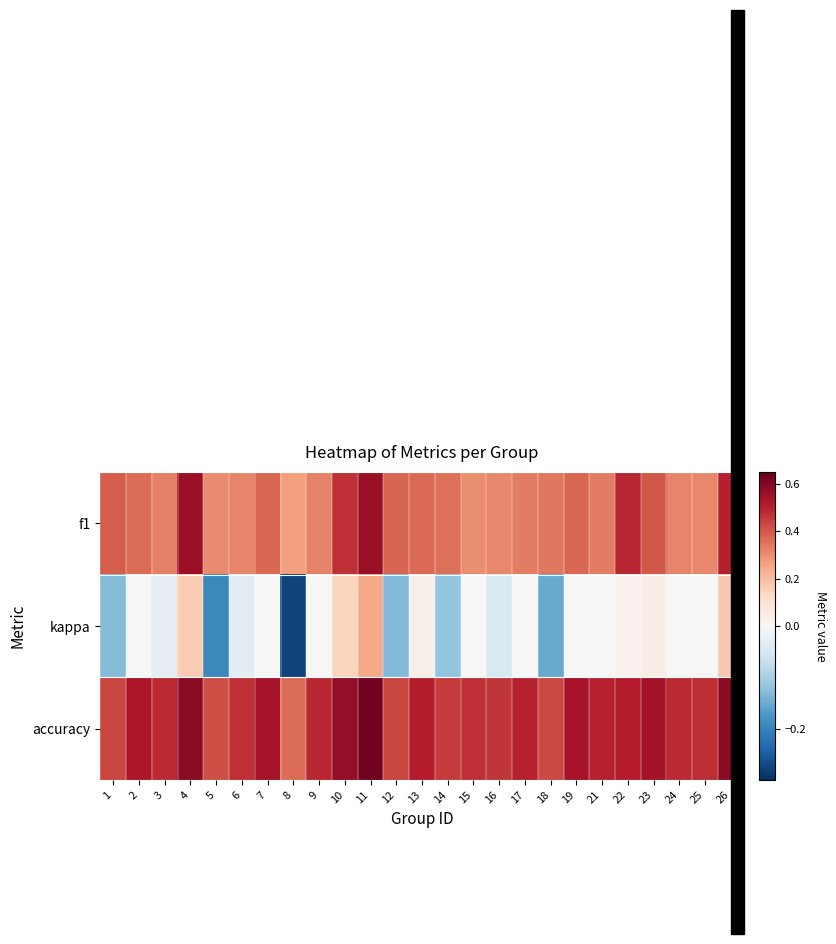

Which series has the largest total across all categories?

accuracy